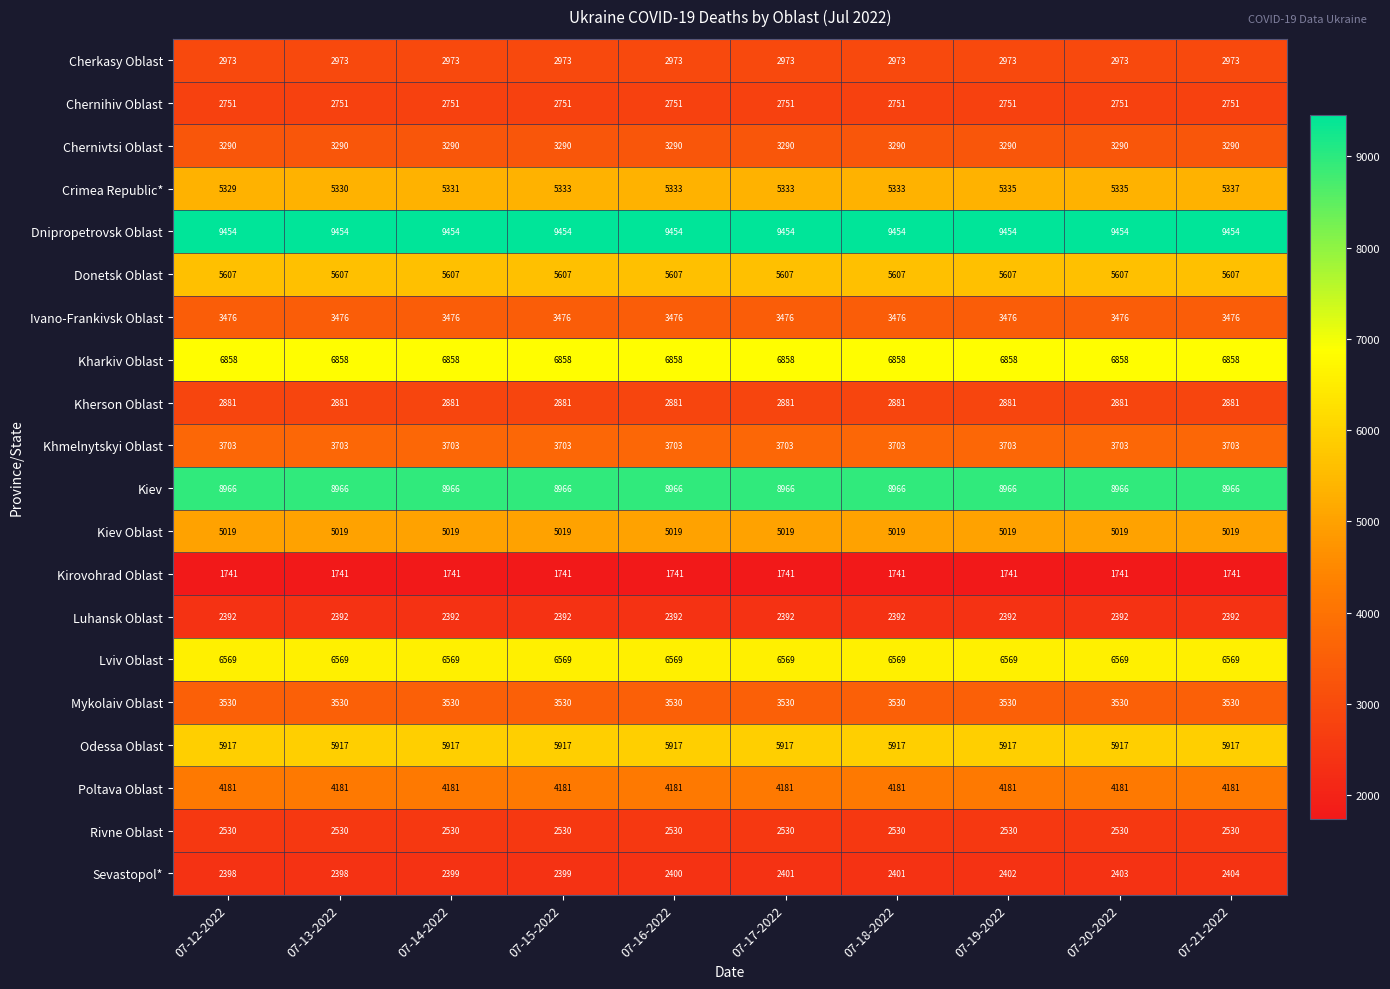

What is the highest value of the Kharkiv Oblast series?

6858